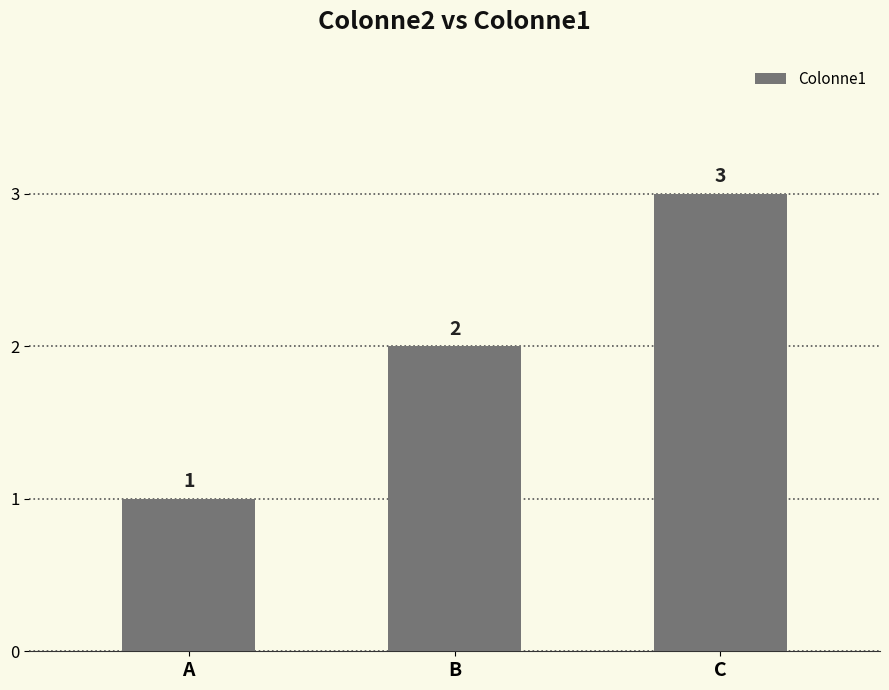

At which category does the chart reach its minimum across all series?

A